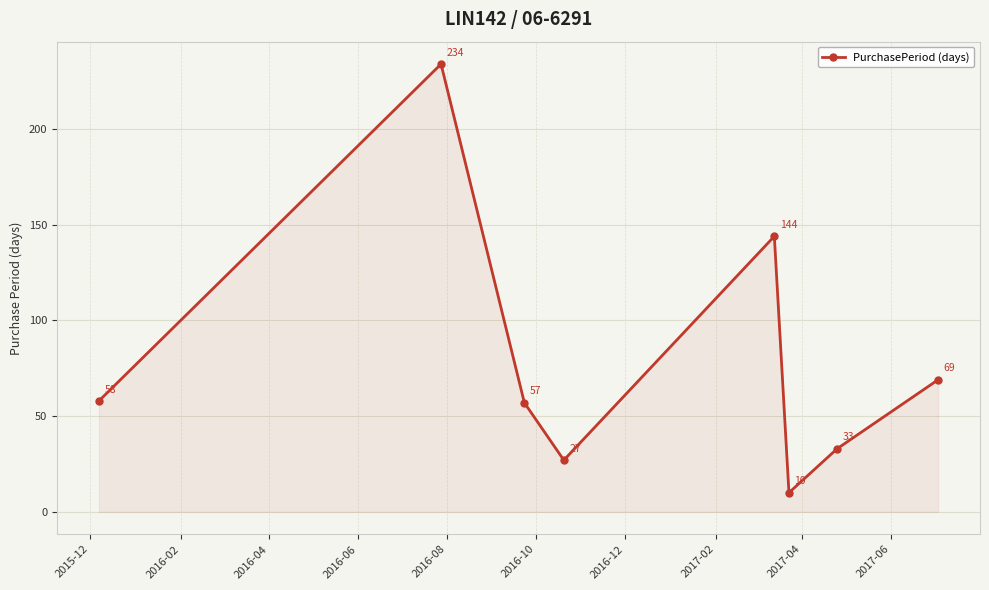

What is the sum of all values?

632